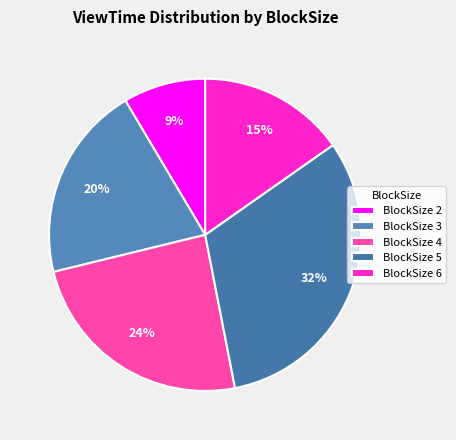

Which category has the biggest portion of the pie?

BlockSize 5